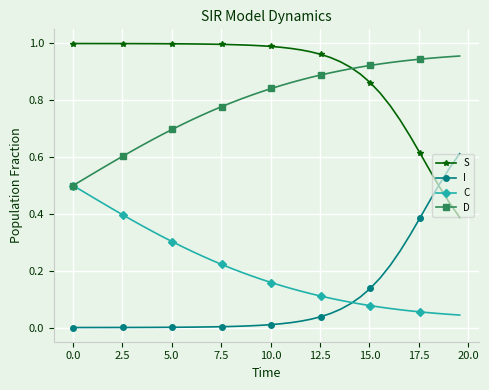

True or false: D and I intersect in this chart.

False